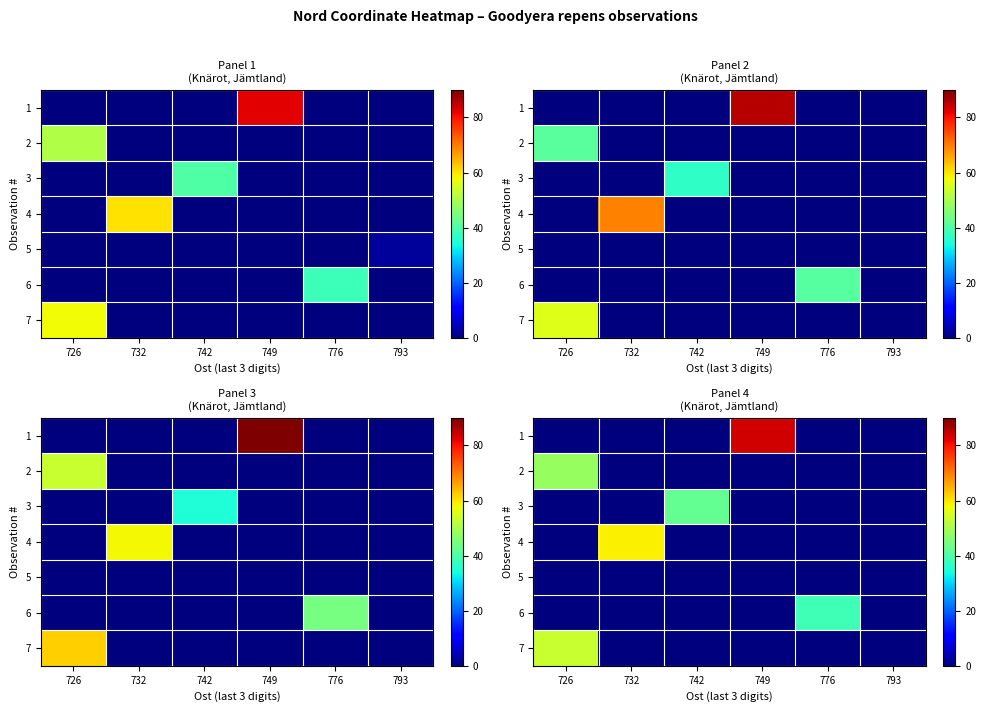

At which category does the chart reach its minimum across all series?

726